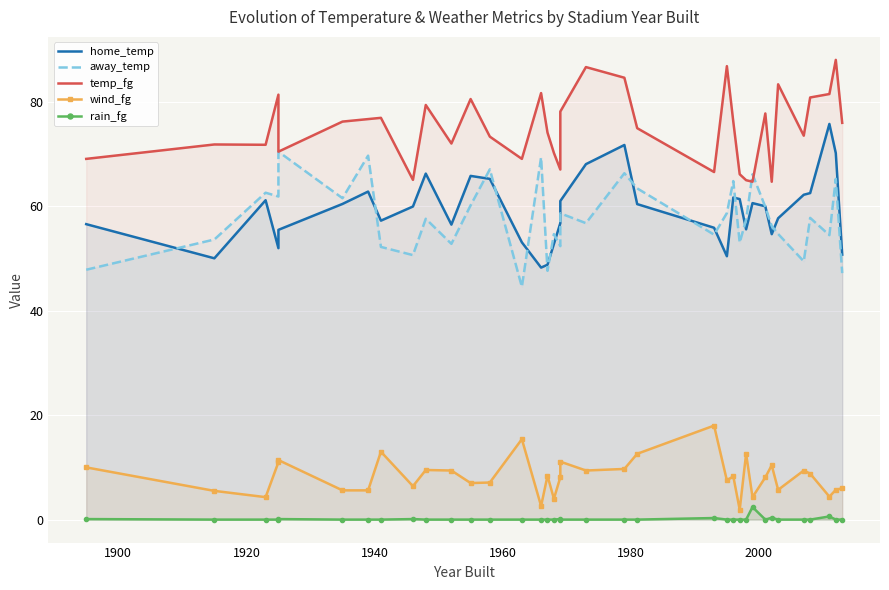

Reading left to right, what are all the values shown in this chart?

home_temp: 56.6	50.0	61.2	52.0	55.5	60.5	62.8	57.2	60.0	66.3	56.5	65.8	65.2	53.1	48.3	48.8	52.8	56.8	61.0	68.1	71.7	60.4	55.9	50.4	61.7	61.4	55.6	60.6	60.0	54.7	57.7	62.2	62.5	75.8	70.2	50.7
away_temp: 47.9	53.6	62.6	61.9	70.5	61.5	69.7	52.2	50.6	57.6	52.8	60.2	67.1	44.6	69.4	47.6	54.7	52.4	58.7	56.8	66.3	63.4	54.6	58.7	64.8	53.0	57.5	66.1	59.9	56.2	54.7	49.5	57.8	54.5	65.3	47.2
temp_fg: 69.1	71.8	71.8	81.4	70.5	76.2	76.7	76.9	65.1	79.4	72.0	80.5	73.3	69.1	81.7	74.1	70.2	67.0	78.1	86.7	84.6	75.0	66.6	86.8	76.2	66.1	65.0	64.7	77.8	64.7	83.4	73.5	80.8	81.5	88.0	76.0
wind_fg: 10.0	5.5	4.3	11.0	11.4	5.6	5.6	13.0	6.4	9.5	9.4	7.0	7.1	15.4	2.6	8.4	4.0	8.1	11.1	9.4	9.7	12.6	18.0	7.5	8.3	1.9	12.6	4.3	8.1	10.4	5.7	9.4	8.8	4.4	5.7	6.0
rain_fg: 0.1	0.0	0.0	0.0	0.1	0.0	0.0	0.0	0.1	0.0	0.0	0.0	0.0	0.0	0.0	0.0	0.0	0.1	0.0	0.0	0.0	0.0	0.3	0.0	0.0	0.0	0.0	2.4	0.0	0.3	0.0	0.0	0.0	0.6	0.0	0.0